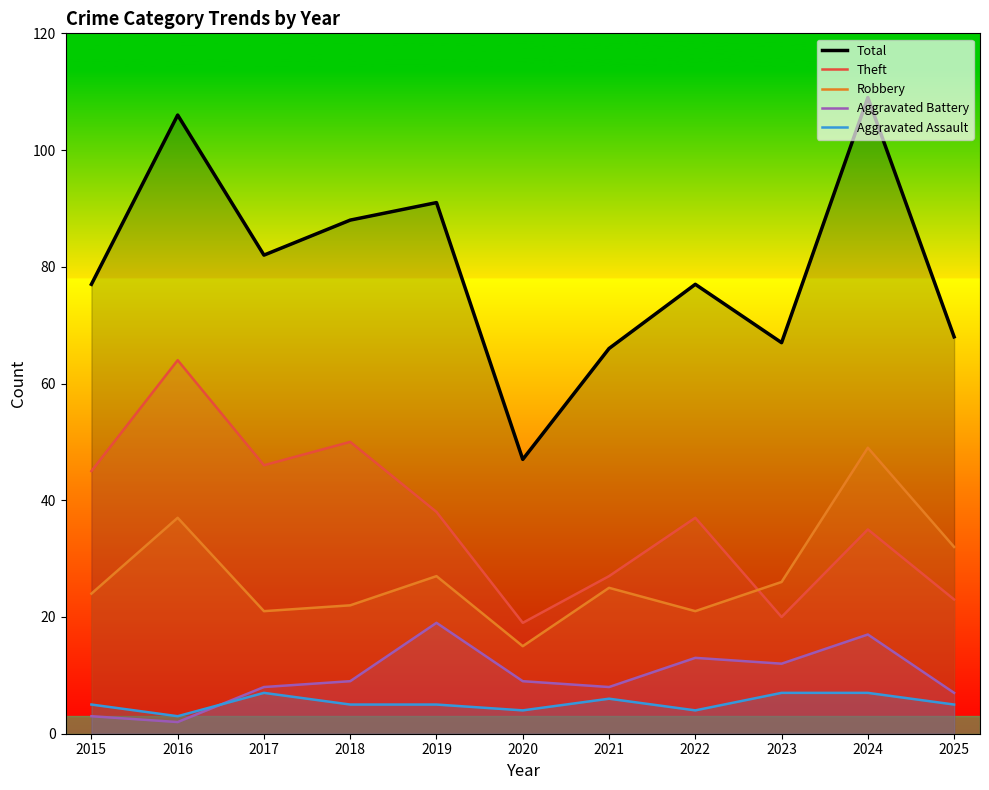

Where is Robbery nearest to the value 32?

2025